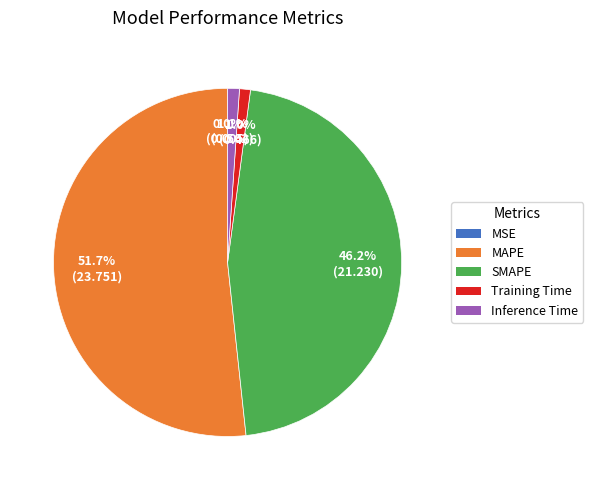

To the nearest percent, what is the average slice percentage?

20%